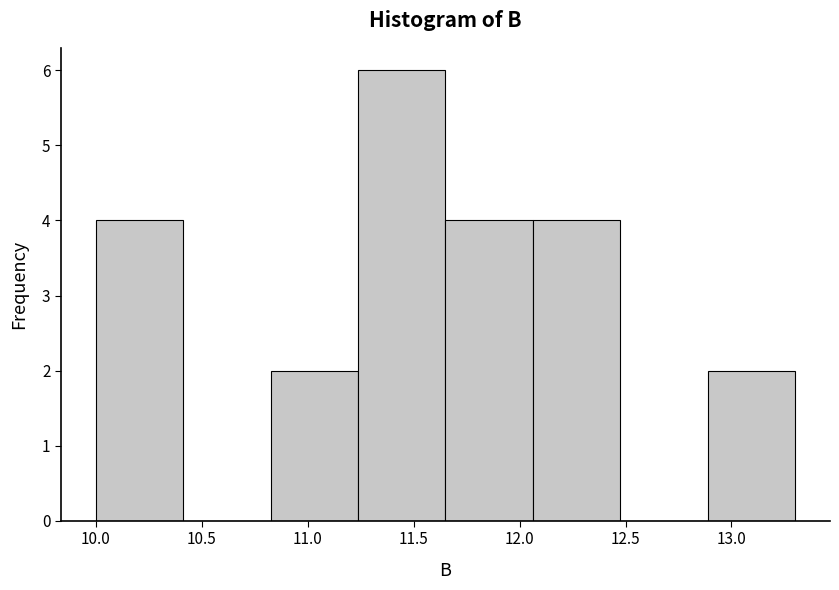

Over which range of the x-axis is the bar tallest?

11.25 to 11.65